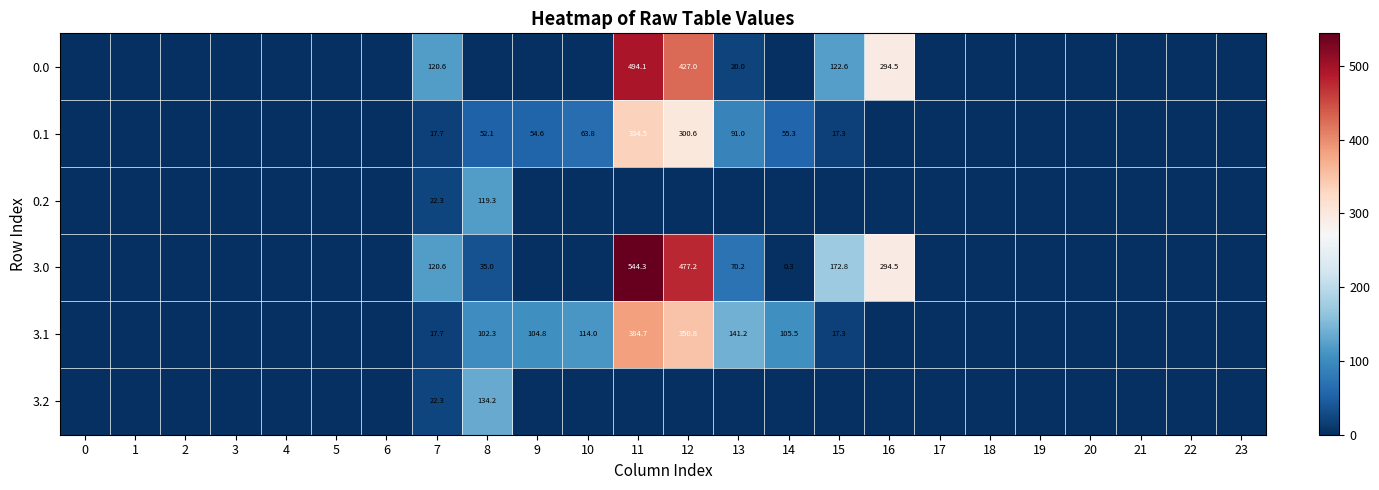

Rank the series at 1 from highest to lowest value.

0.0, 0.1, 0.2, 3.0, 3.1, 3.2